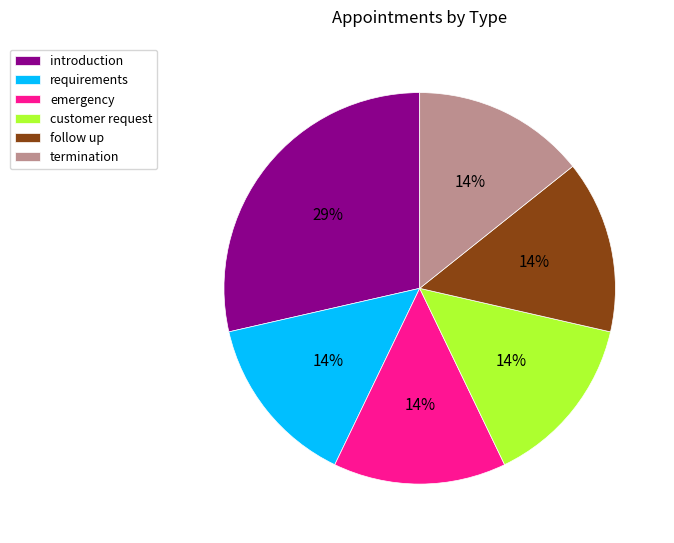

What is the largest slice in the pie chart?

introduction